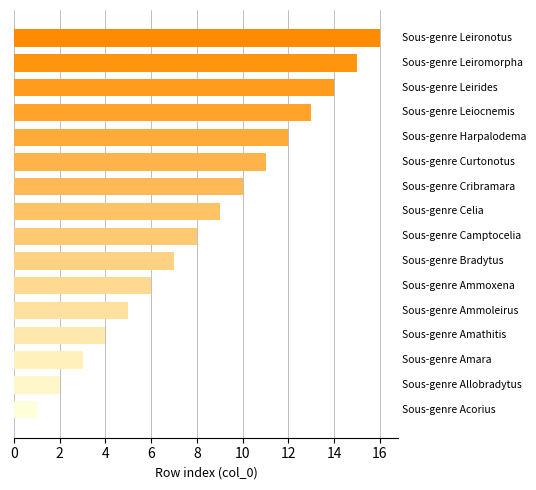

What is the maximum value shown in the chart?

16